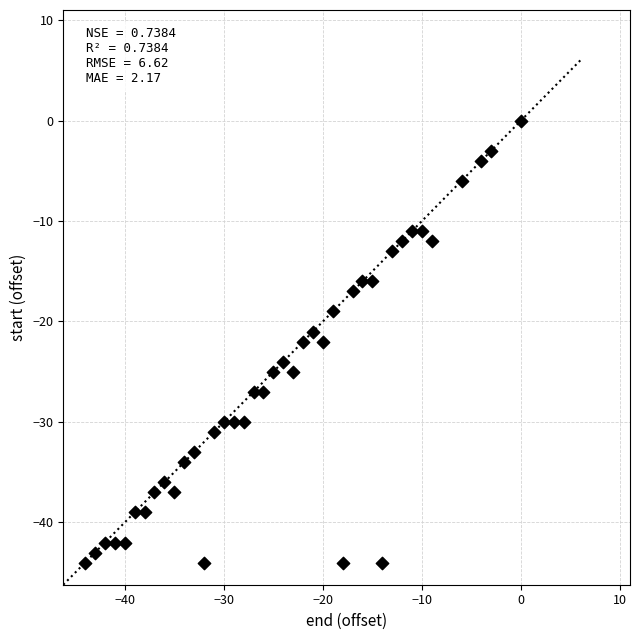

What is the range of Y values (max minus min)?

44